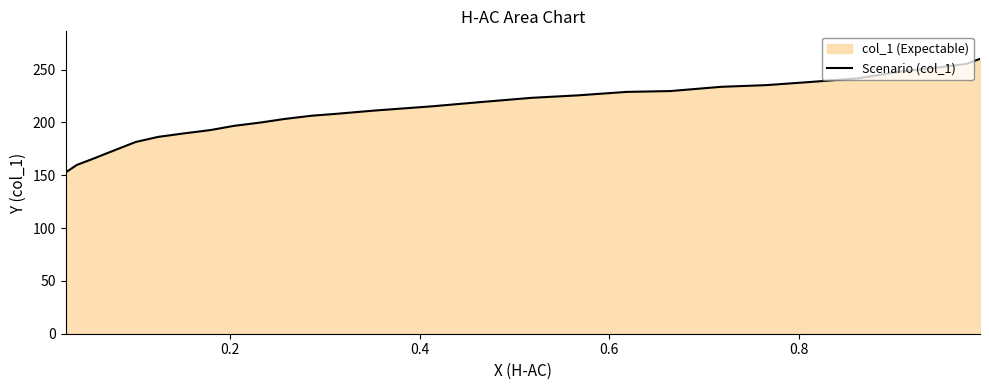

What is the difference between the maximum and second lowest values?

100.4